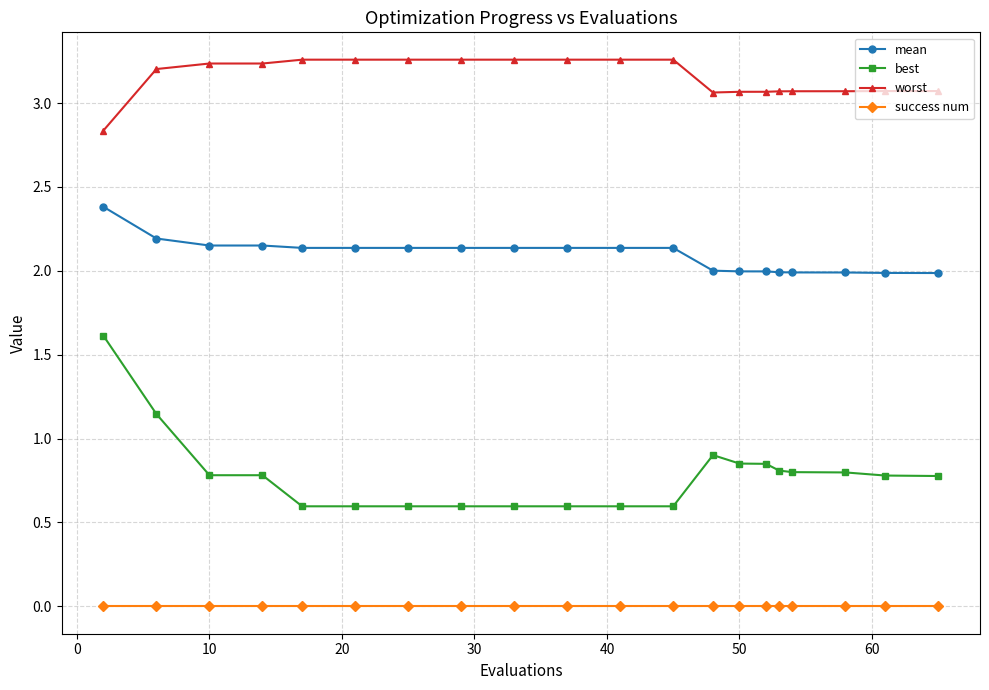

How many worst values are between 3 and 4?

19